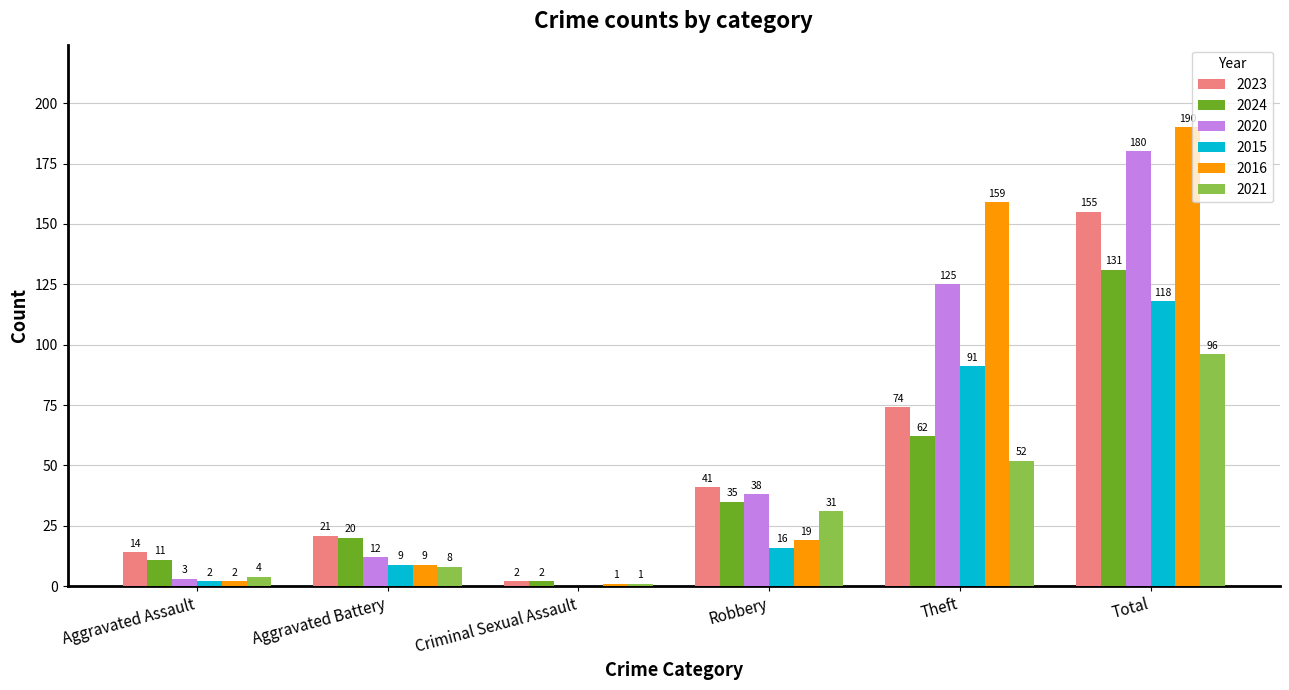

Reading left to right, list all the values displayed in this chart.

2023: 14	21	2	41	74	155
2024: 11	20	2	35	62	131
2020: 3	12	0	38	125	180
2015: 2	9	0	16	91	118
2016: 2	9	1	19	159	190
2021: 4	8	1	31	52	96